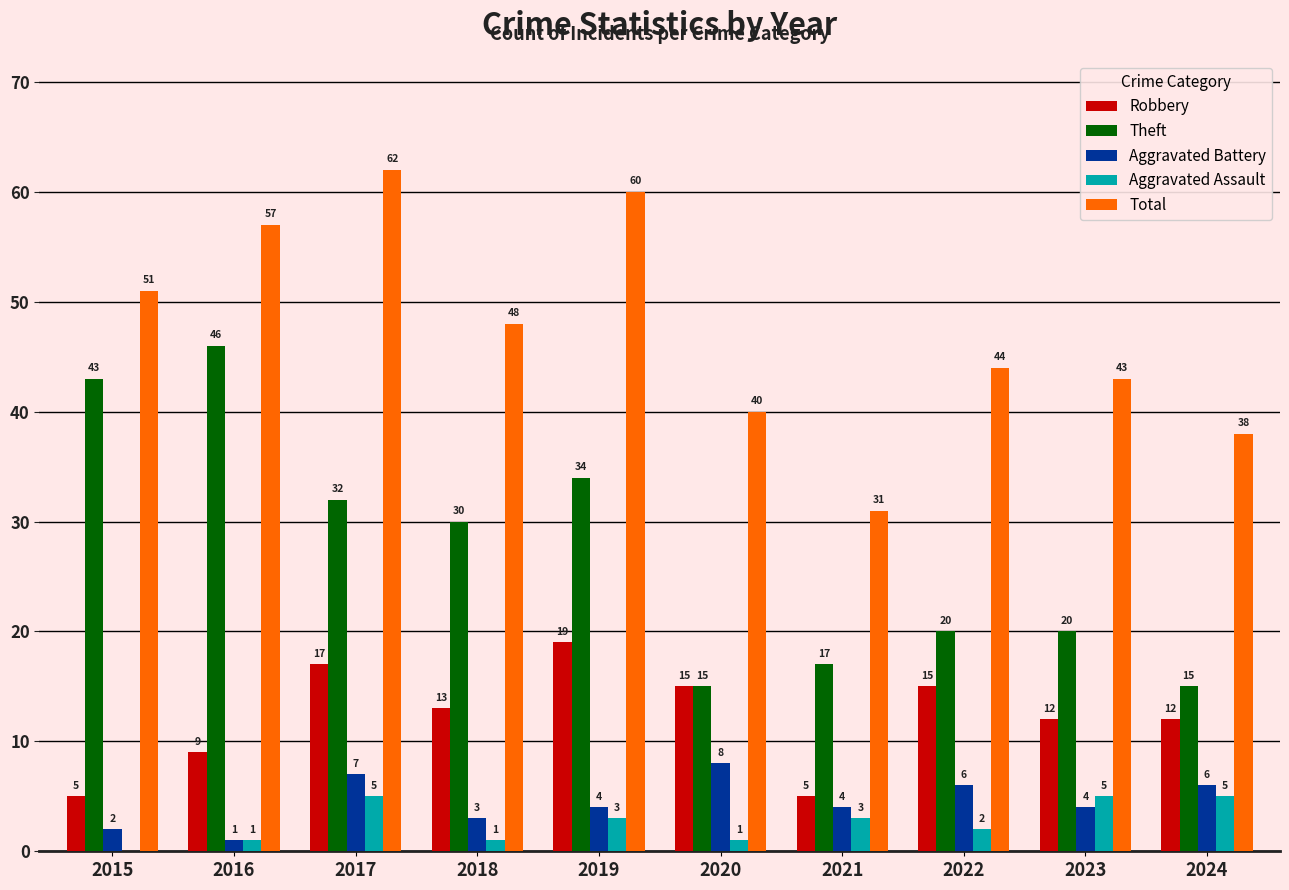

At which category is the sum across all series the highest?

2017